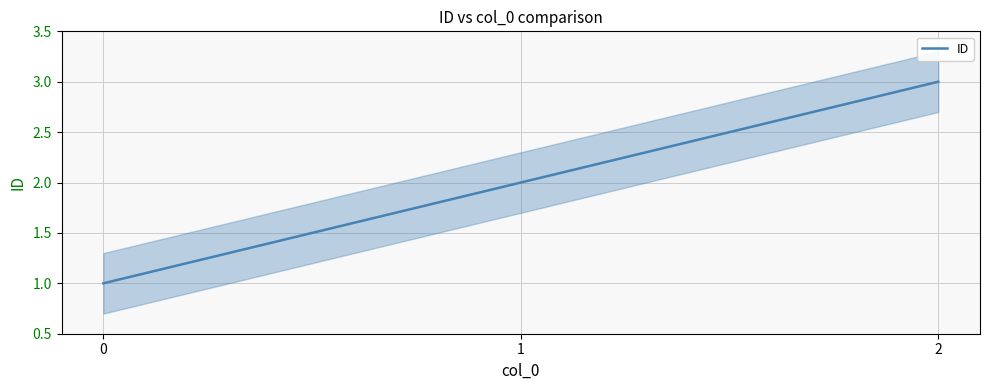

The value at 0 is 2. True or false?

False